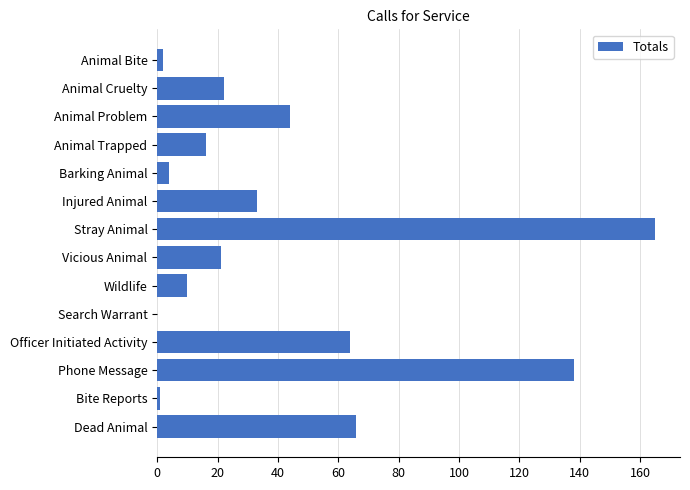

What is the sum of the values at Wildlife and Search Warrant?

10